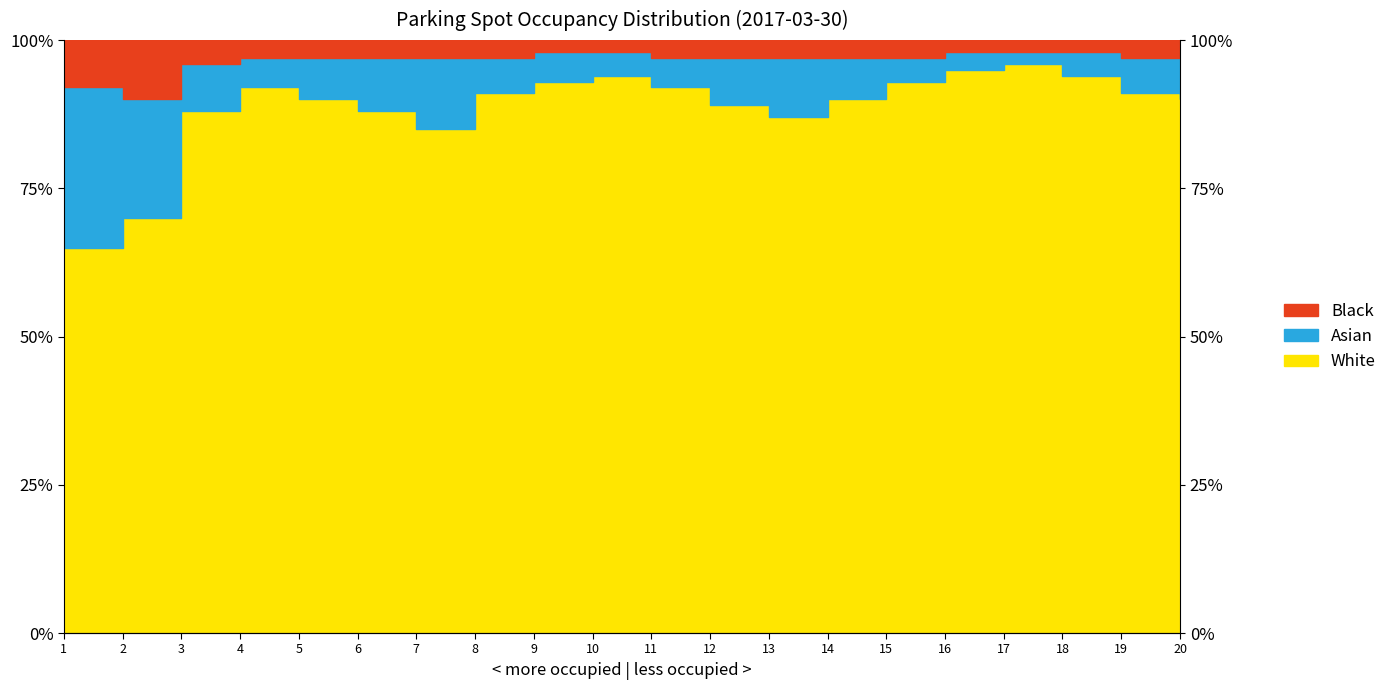

What is the sum of all White values?

1773